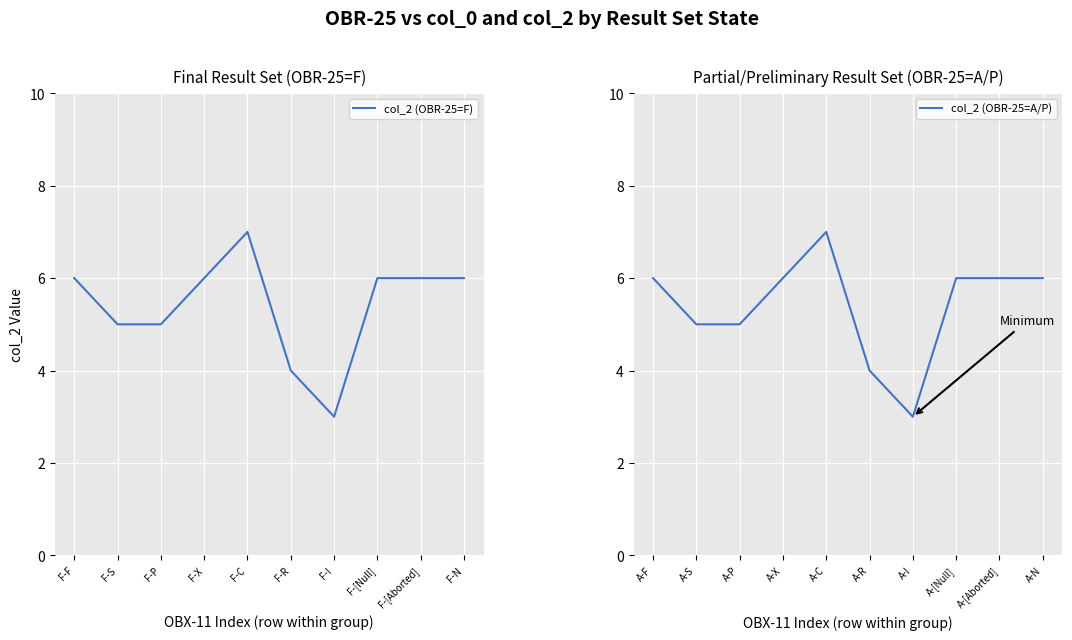

What is the highest value of the col_2 (OBR-25=F) series?

7